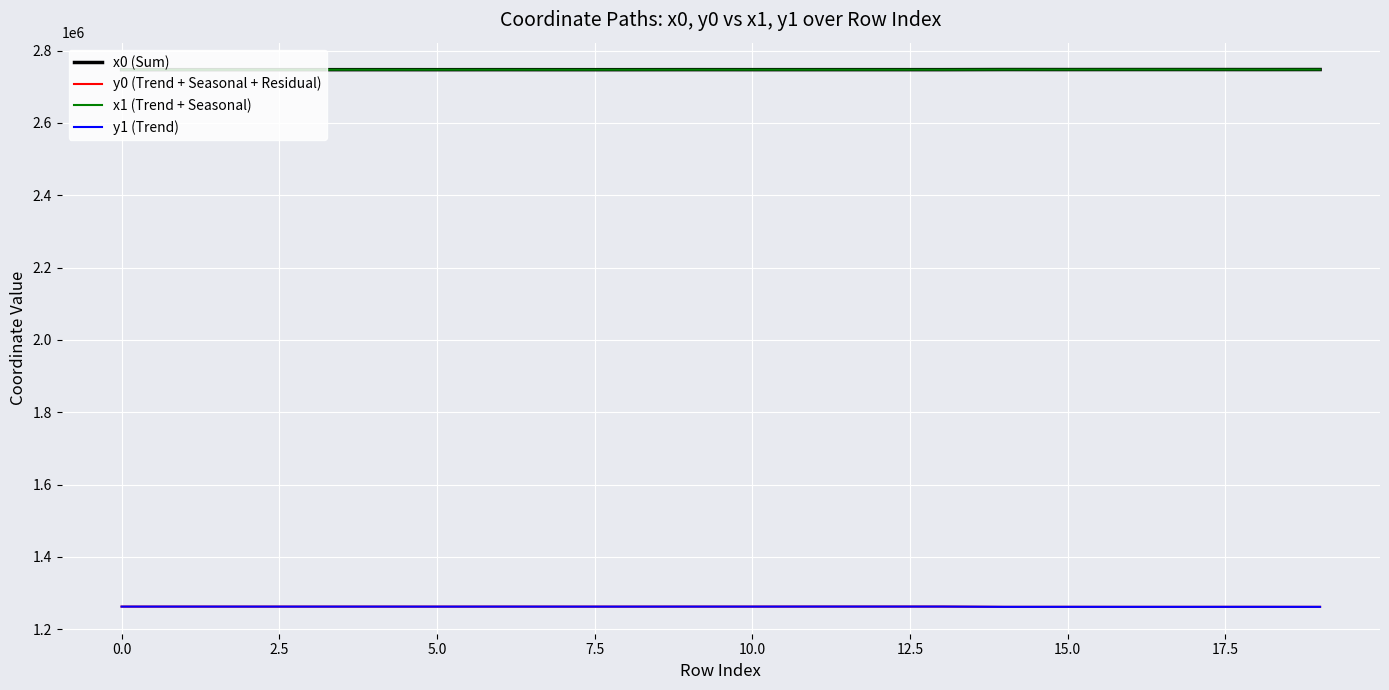

What is the smallest value displayed?

1262090.1